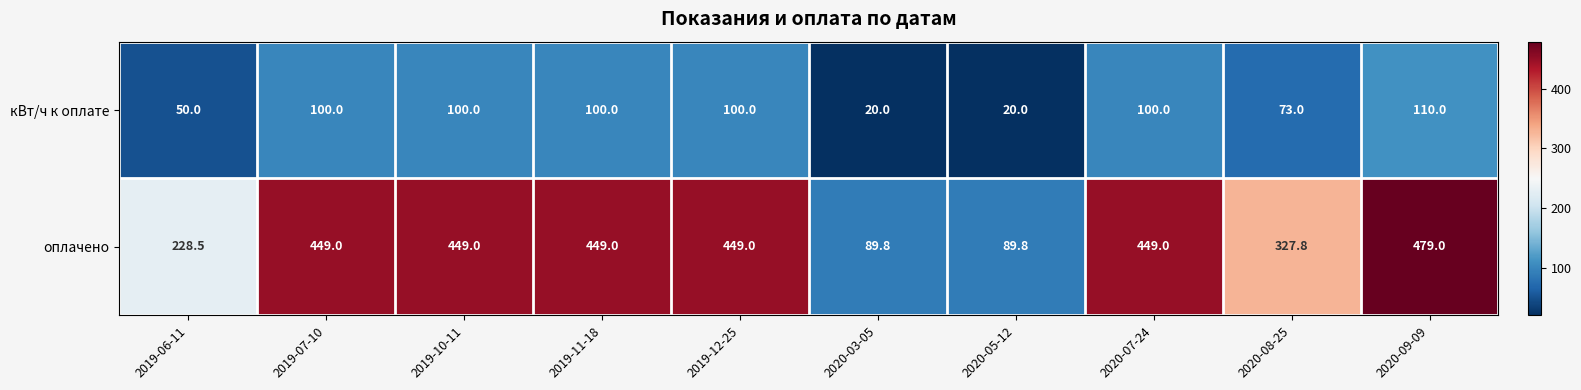

At which category is the sum across all series the highest?

2020-09-09